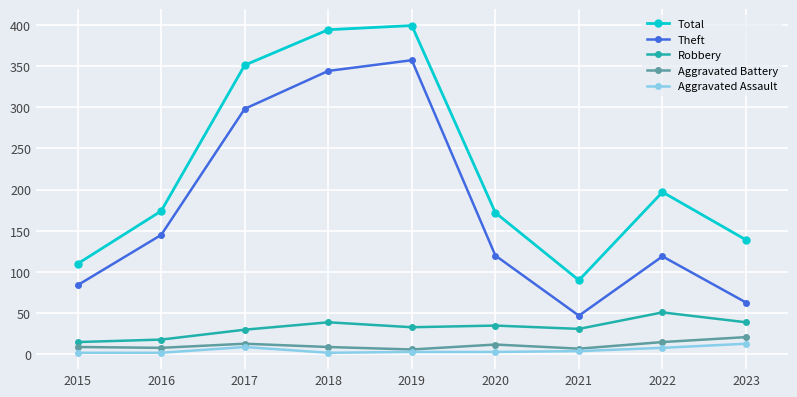

Between 2021 and 2023, which series saw the biggest shift?

Total